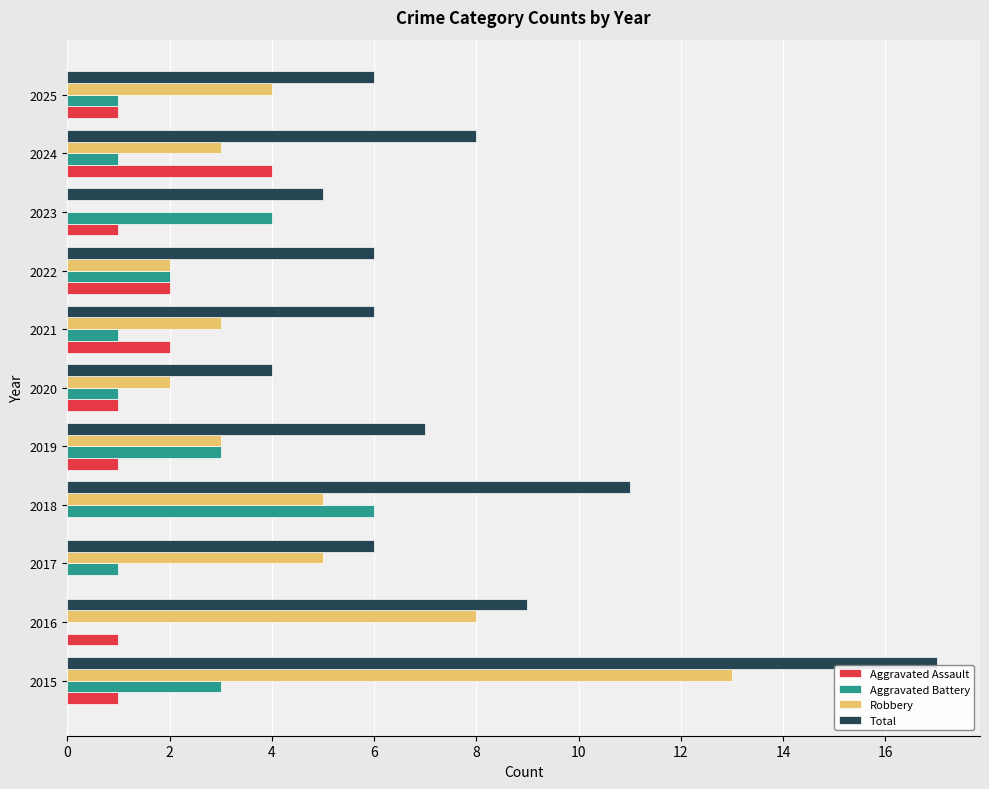

What is the sum of the Aggravated Battery values at 2015 and 2020?

4